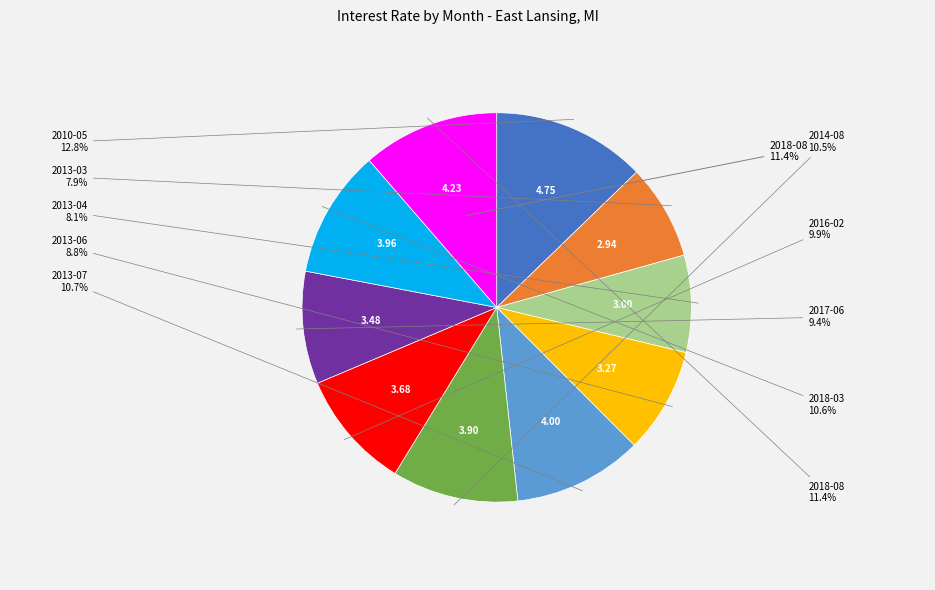

How many segments does this pie chart have?

10